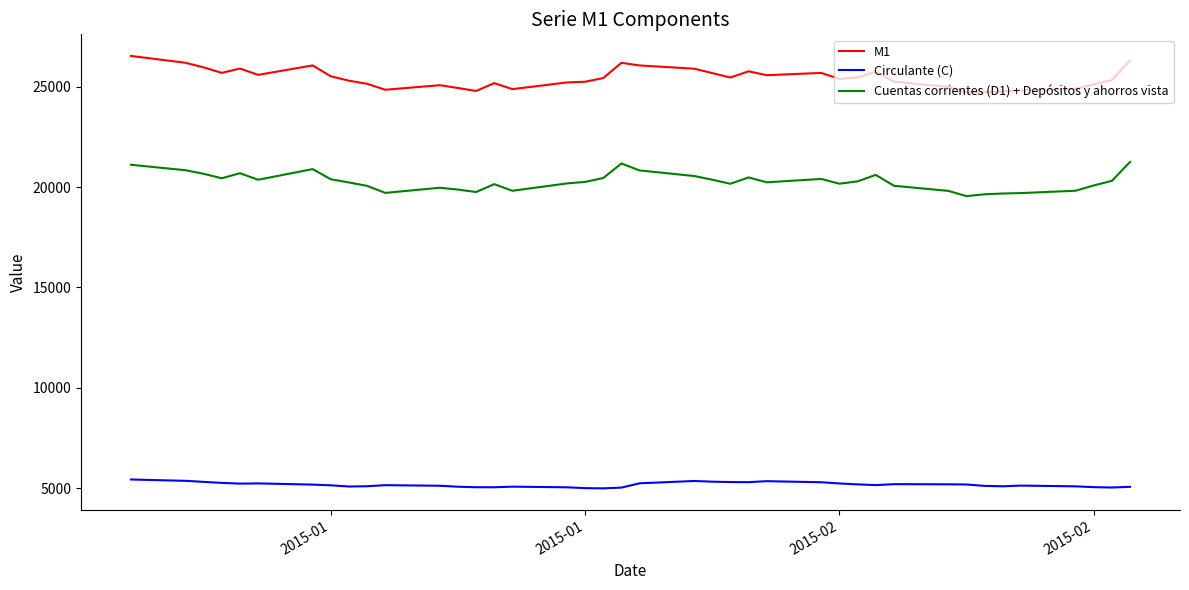

What is the difference between the maximum and minimum values in the M1 series?

1815